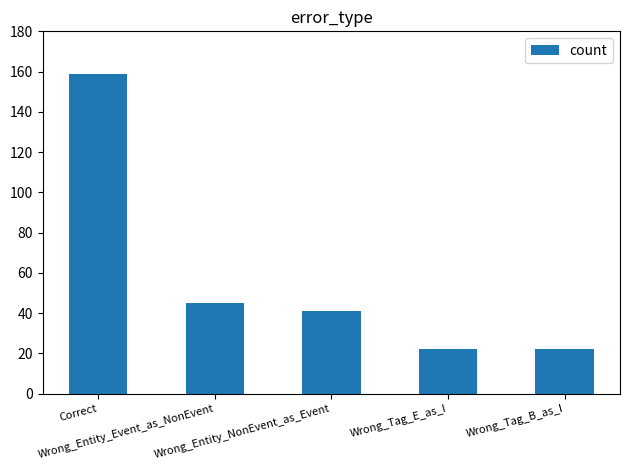

Which category has the highest value across all series?

Correct